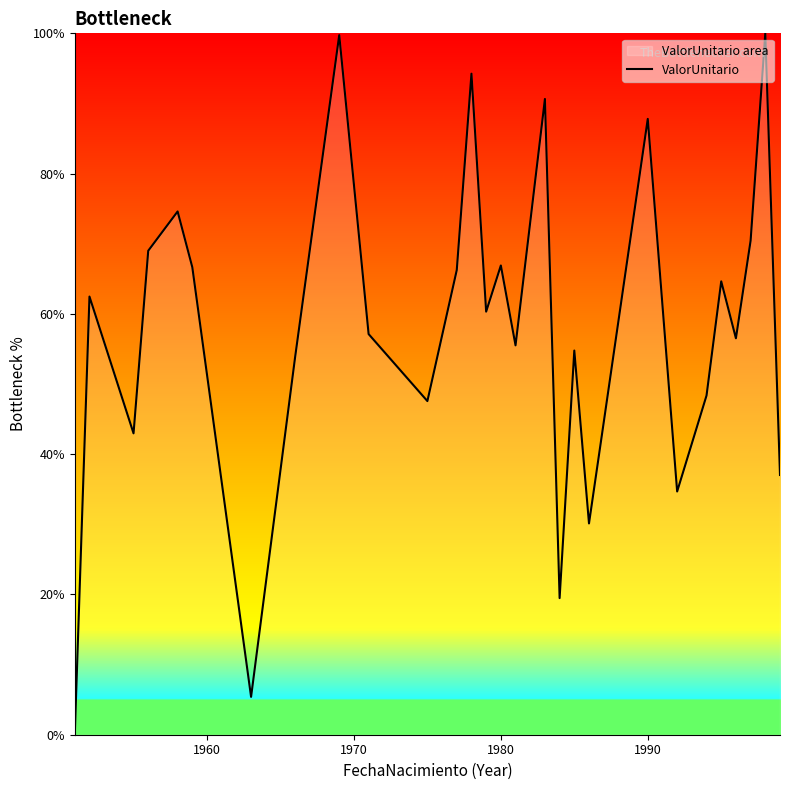

What is the sum of all values?

1661.6